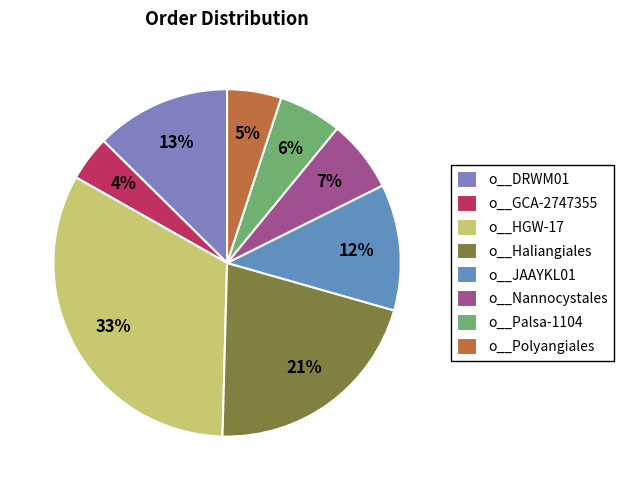

Is there a majority slice in this chart?

No